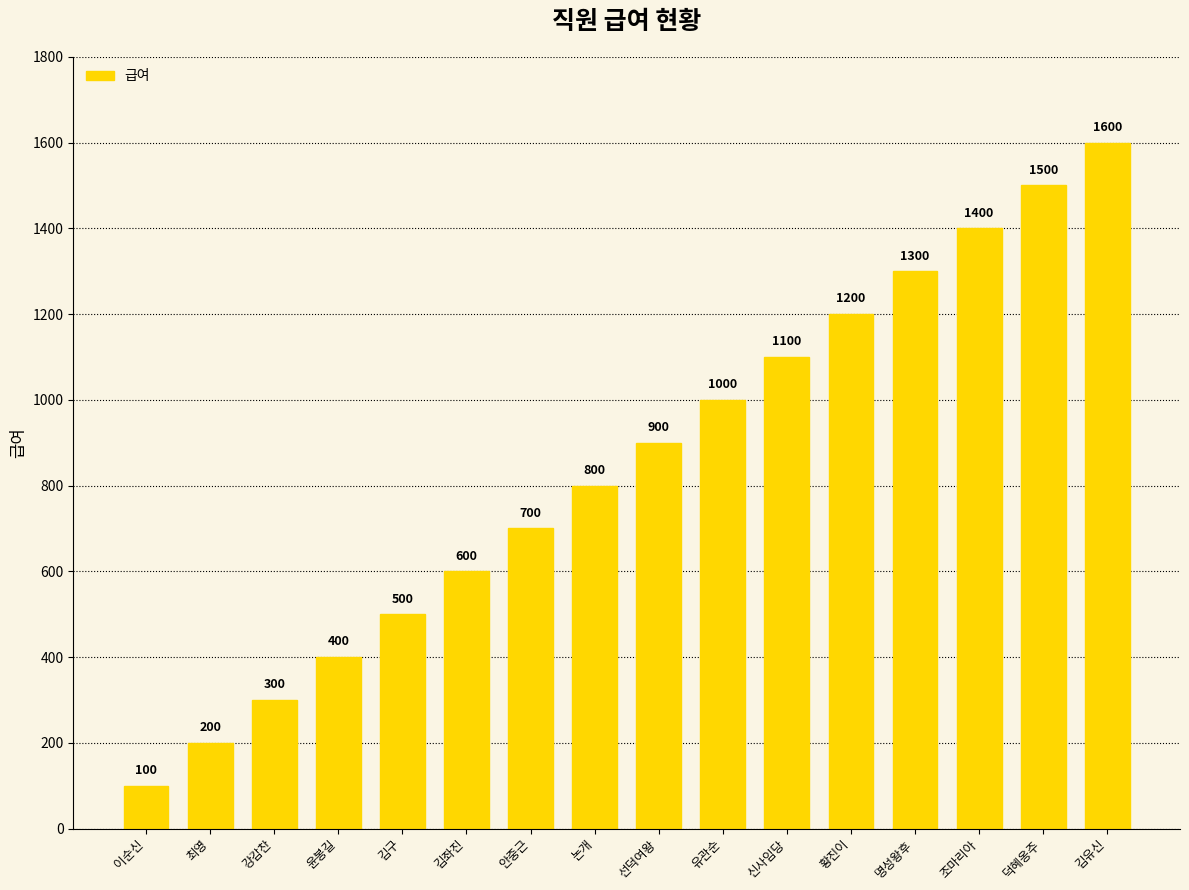

Which label corresponds to the largest value in the chart?

김유신